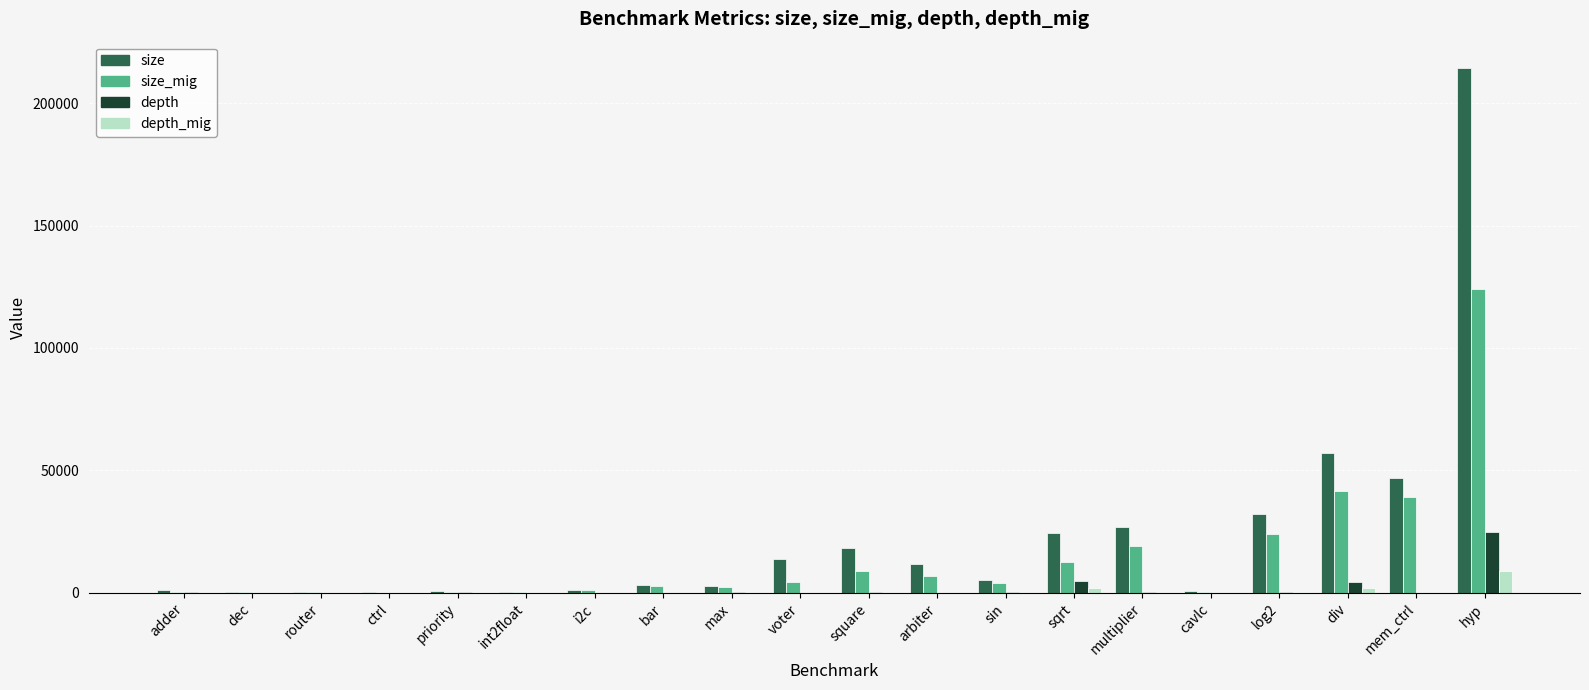

At which category does the chart reach its peak across all series?

hyp